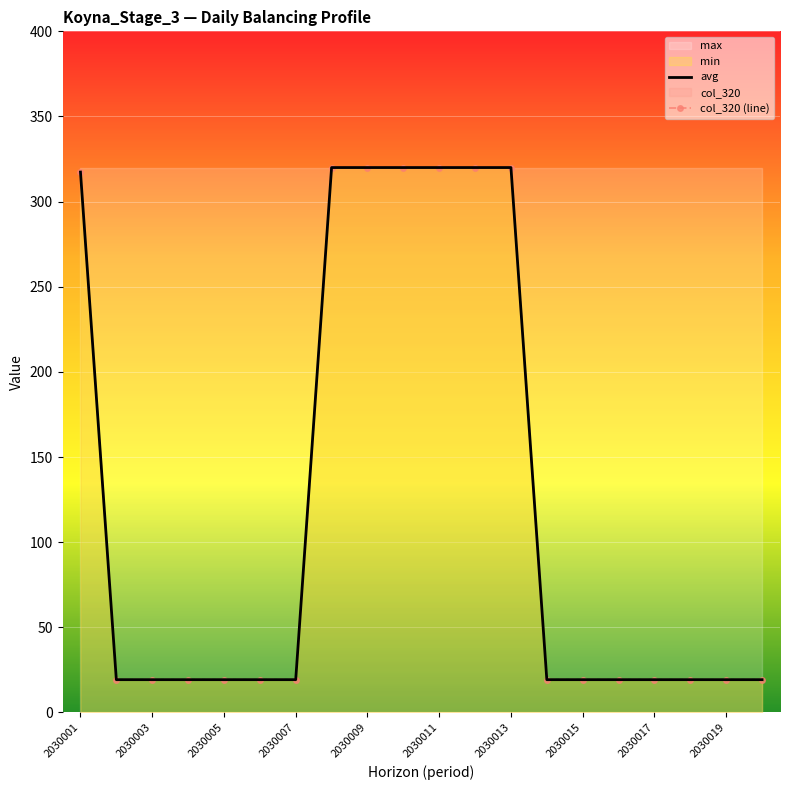

Reading right to left, what are all the values shown in this chart?

avg: 19.2	19.2	19.2	19.2	19.2	19.2	19.2	320.0	320.0	320.0	320.0	320.0	320.0	19.2	19.2	19.2	19.2	19.2	19.2	317.3
col_320 (line): 19.2	19.2	19.2	19.2	19.2	19.2	19.2	320.0	320.0	320.0	320.0	320.0	320.0	19.2	19.2	19.2	19.2	19.2	19.2	317.3